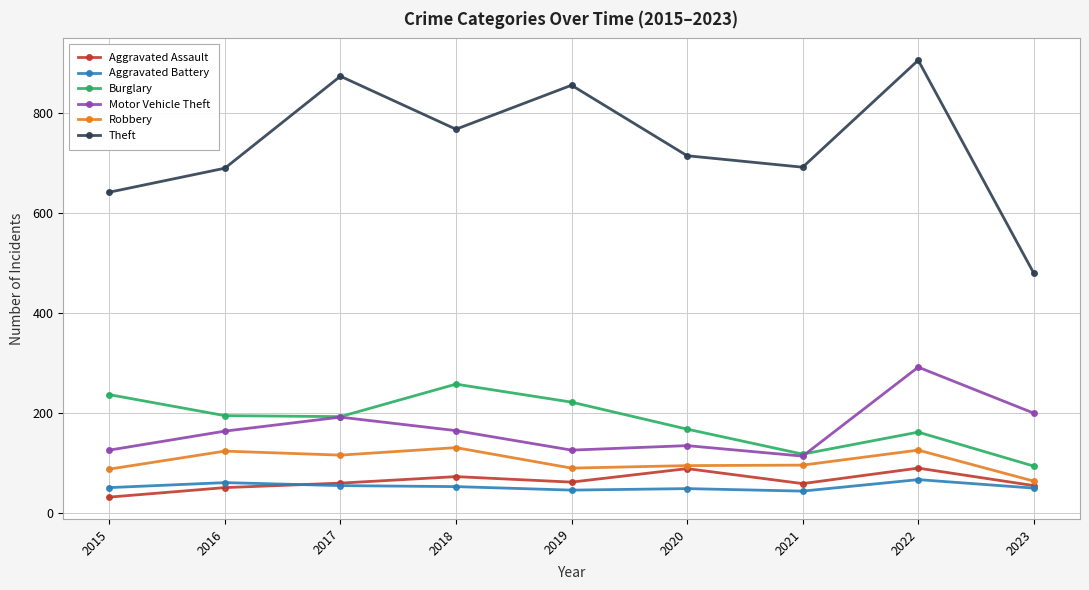

Rank the series by their maximum value, from highest to lowest.

Theft, Motor Vehicle Theft, Burglary, Robbery, Aggravated Assault, Aggravated Battery